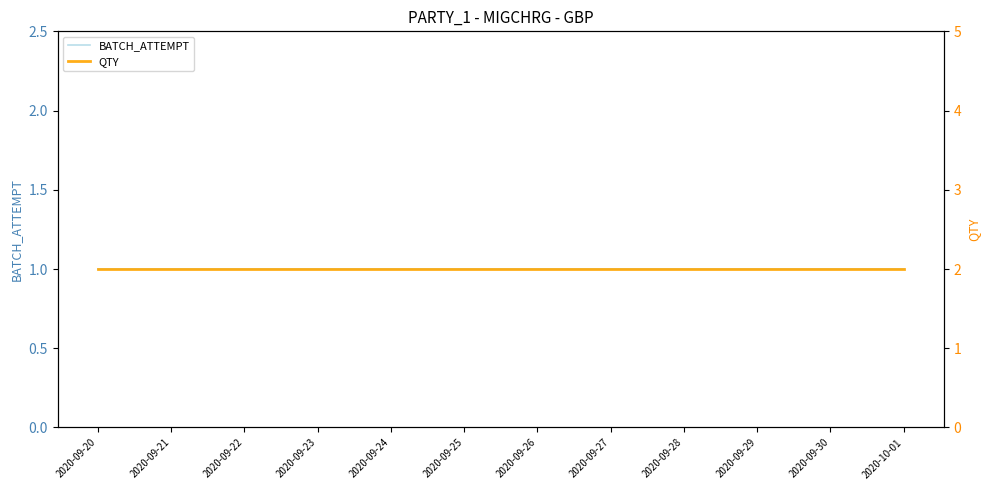

At 2020-09-20, list the series in order from smallest to largest.

BATCH_ATTEMPT, QTY